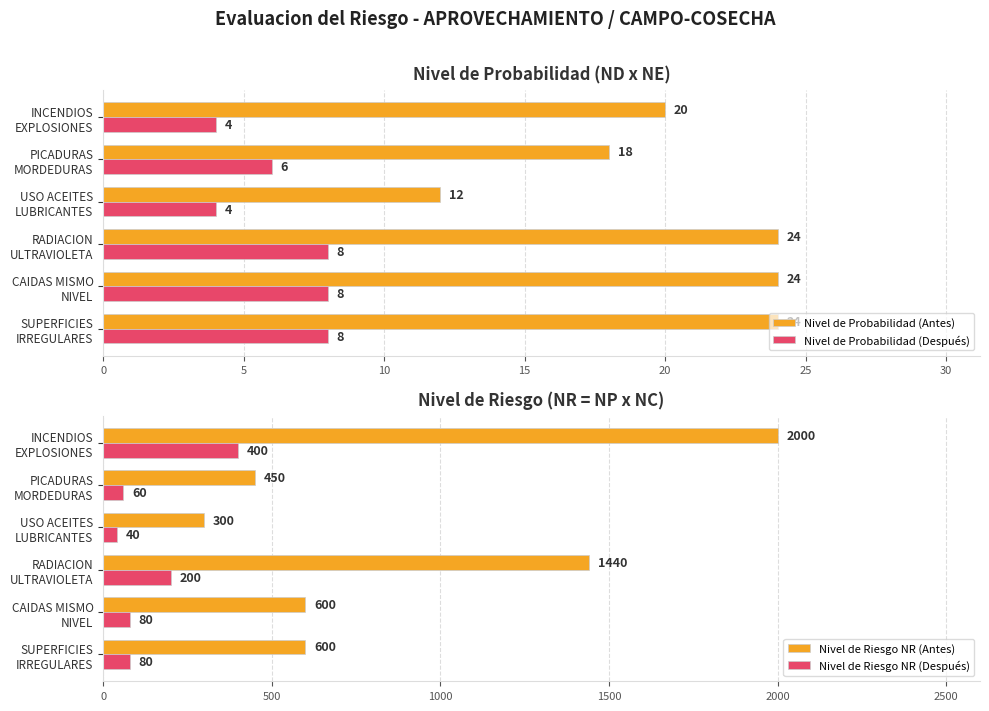

Which category has the highest value in the Nivel de Riesgo NR (Después) series?

INCENDIOS
EXPLOSIONES